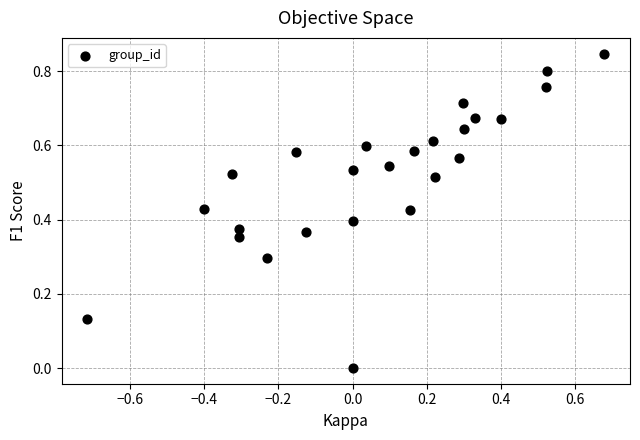

What is the range of X values (max minus min)?

1.4